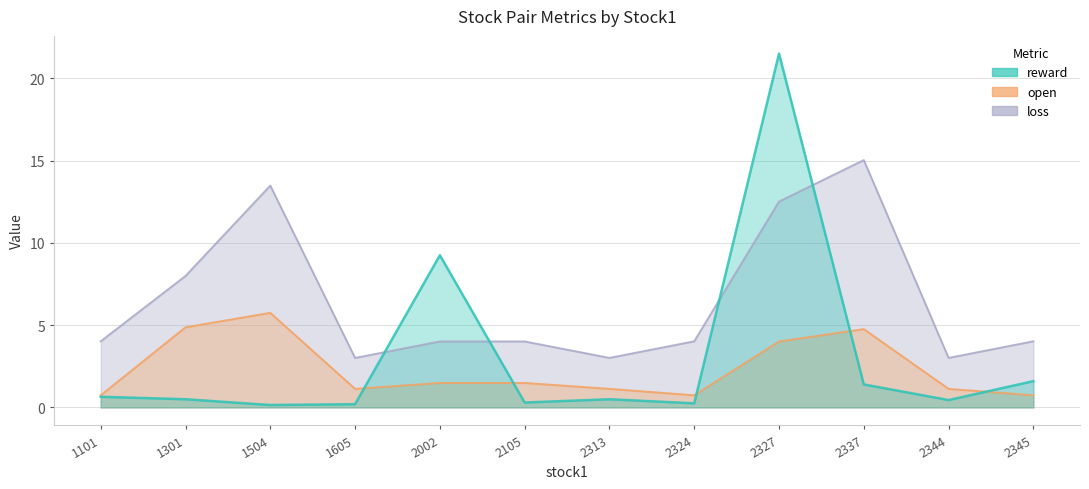

Reading left to right, what are all the values shown in this chart?

reward: 1101=0.7	1301=0.5	1504=0.1	1605=0.2	2002=9.2	2105=0.3	2313=0.5	2324=0.2	2327=21.5	2337=1.4	2344=0.5	2345=1.6
open: 1101=0.7	1301=4.9	1504=5.8	1605=1.1	2002=1.5	2105=1.5	2313=1.1	2324=0.7	2327=4.0	2337=4.8	2344=1.1	2345=0.7
loss: 1101=4.0	1301=8.0	1504=13.5	1605=3.0	2002=4.0	2105=4.0	2313=3.0	2324=4.0	2327=12.5	2337=15.0	2344=3.0	2345=4.0